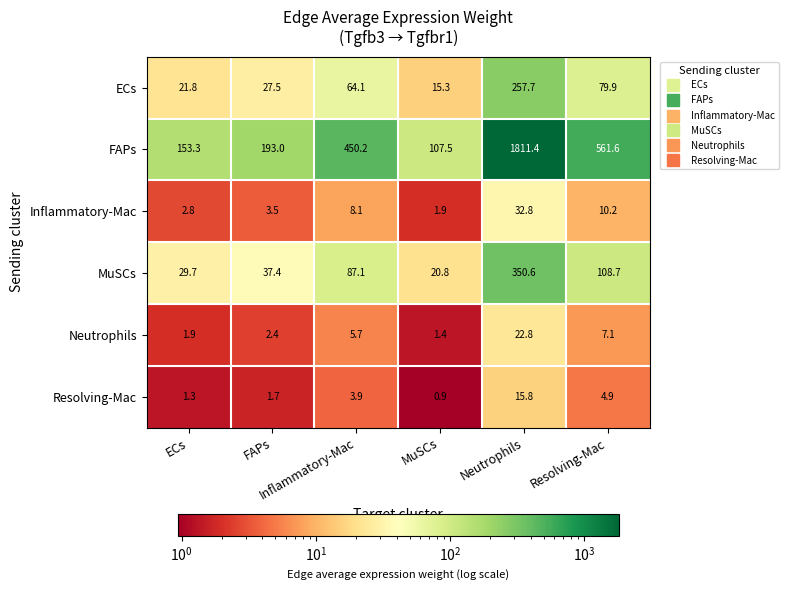

Which series has the largest range (max minus min)?

FAPs